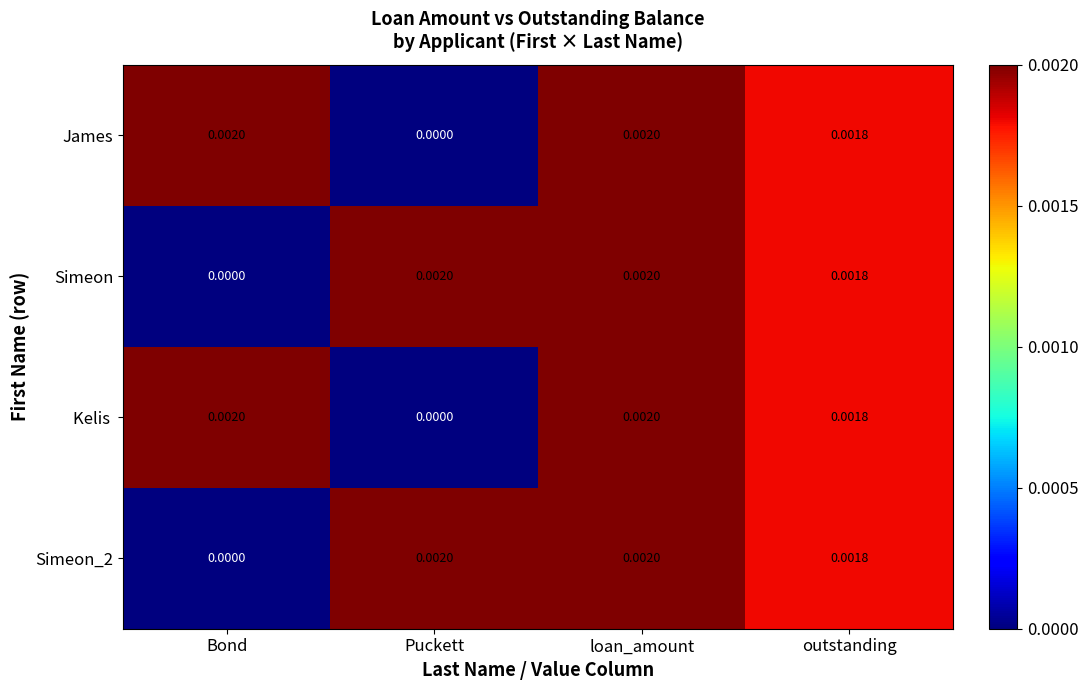

At which label does James reach its minimum?

Puckett